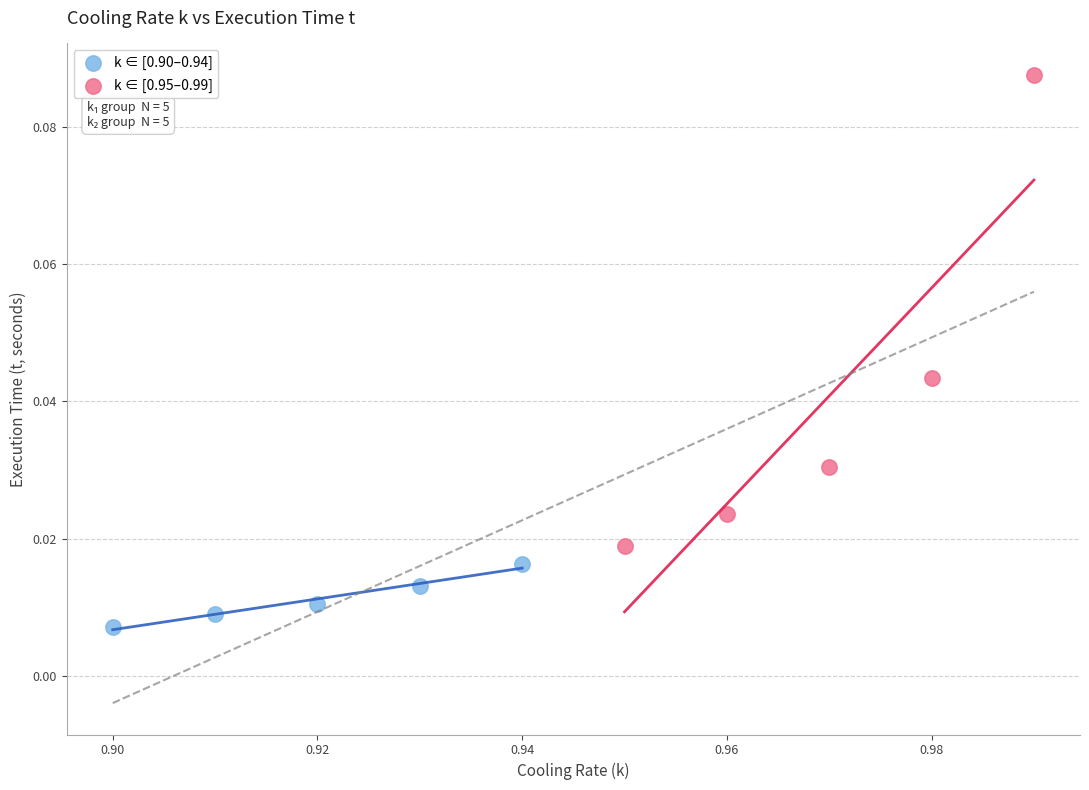

Which series has the largest Y range (max minus min)?

k ∈ [0.95–0.99]